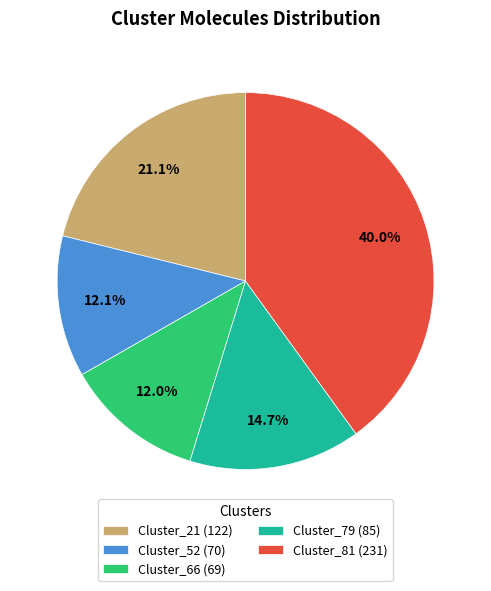

Between Cluster_81 (231) and Cluster_21 (122), which is larger?

Cluster_81 (231)